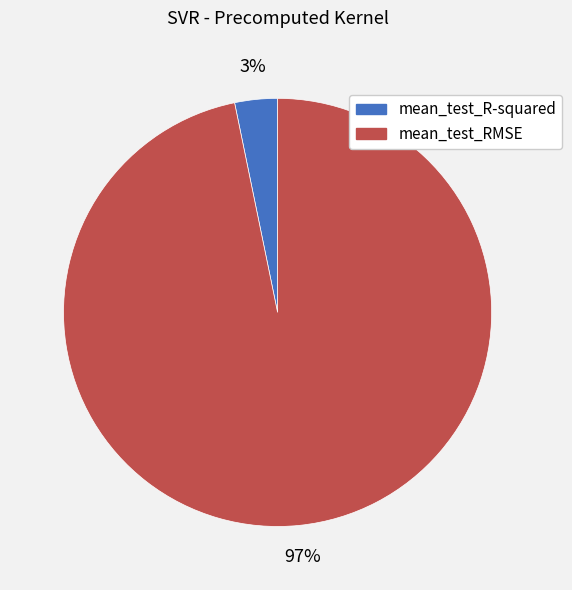

Combined, do mean_test_R-squared and mean_test_RMSE account for over 50%?

Yes